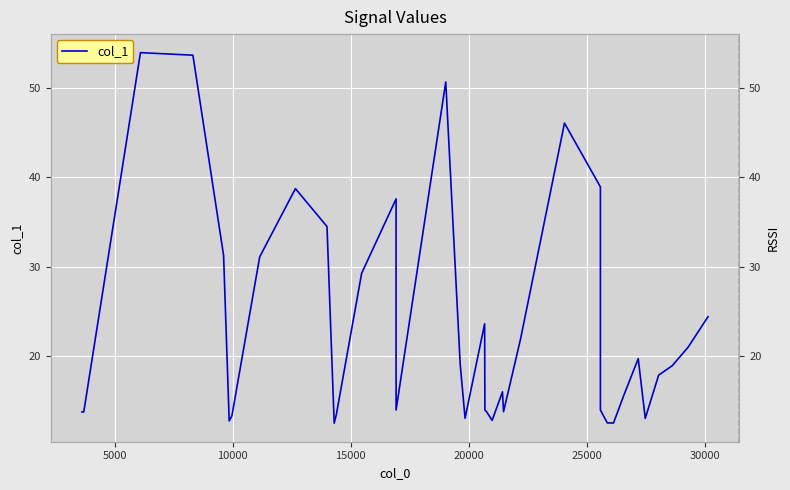

How many categories are shown in the chart?

40